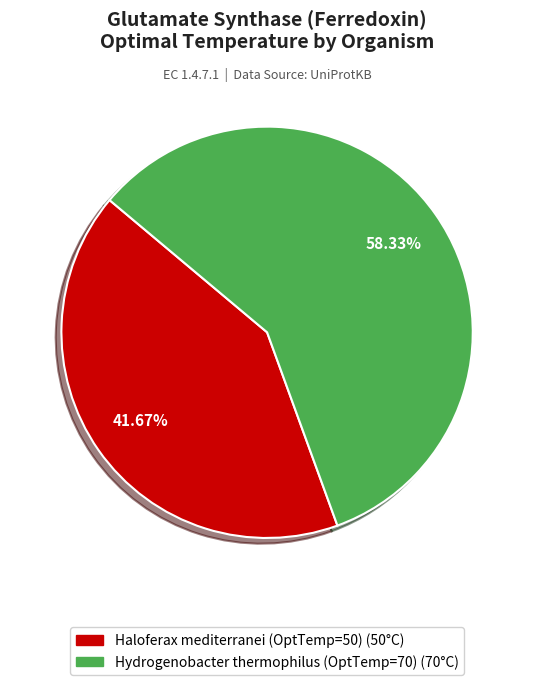

What is the ratio of the value at Hydrogenobacter thermophilus (OptTemp=70) to the value at Haloferax mediterranei (OptTemp=50)?

1.4